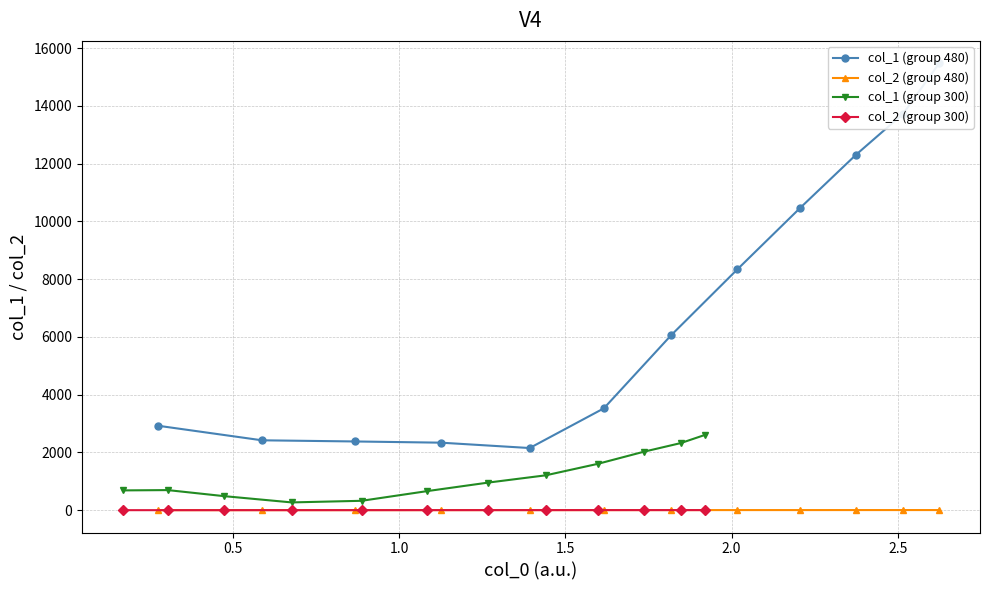

What is the sum of all col_1 (group 480) values?

82115.2